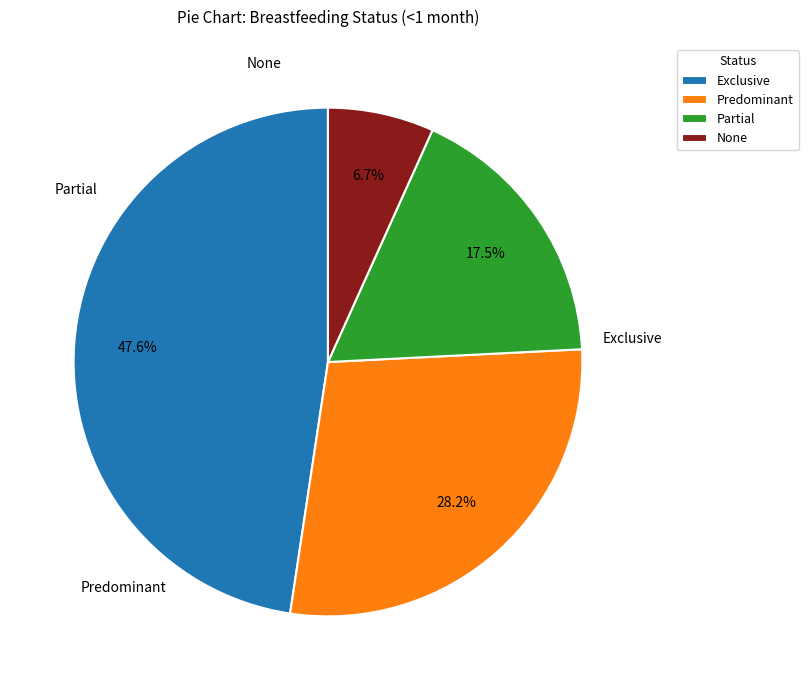

To the nearest percent, what percentage of the pie is Predominant?

28%